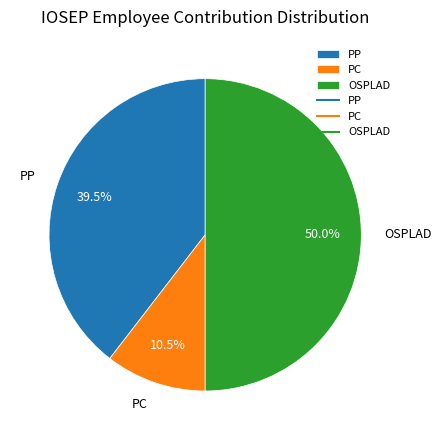

How much of the chart is everything except PC?

89.5%